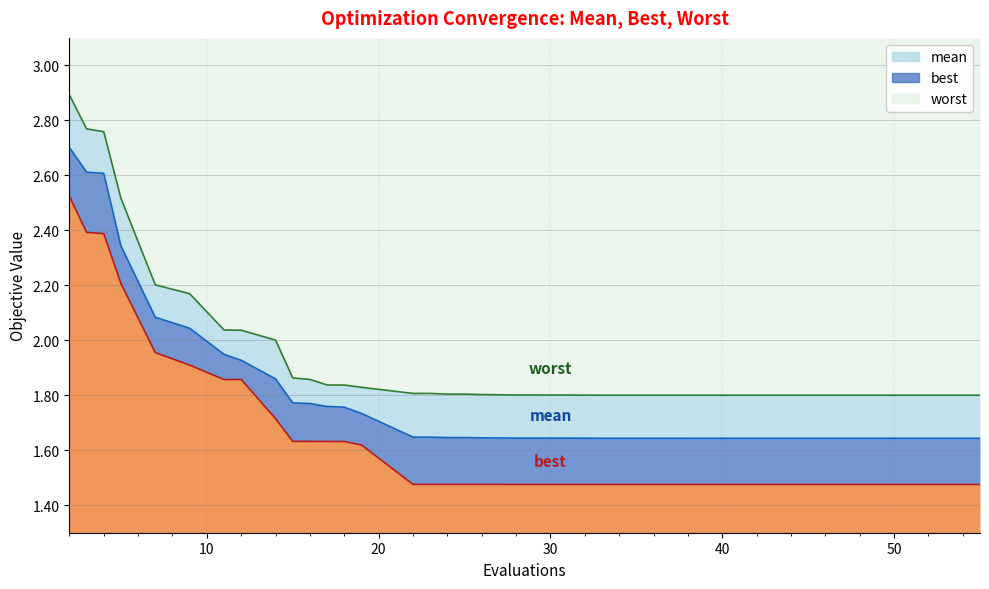

Rank the series by their maximum value, from highest to lowest.

worst, mean, best